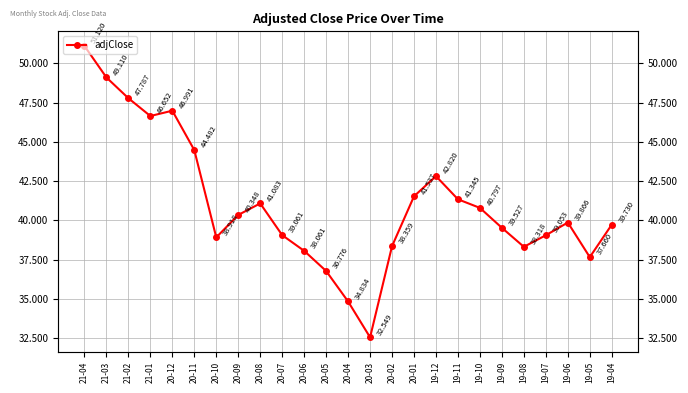

Rank the categories by value from highest to lowest.

21-04, 21-03, 21-02, 20-12, 21-01, 20-11, 19-12, 20-01, 19-11, 20-08, 19-10, 20-09, 19-06, 19-04, 19-09, 20-07, 19-07, 20-10, 20-02, 19-08, 20-06, 19-05, 20-05, 20-04, 20-03